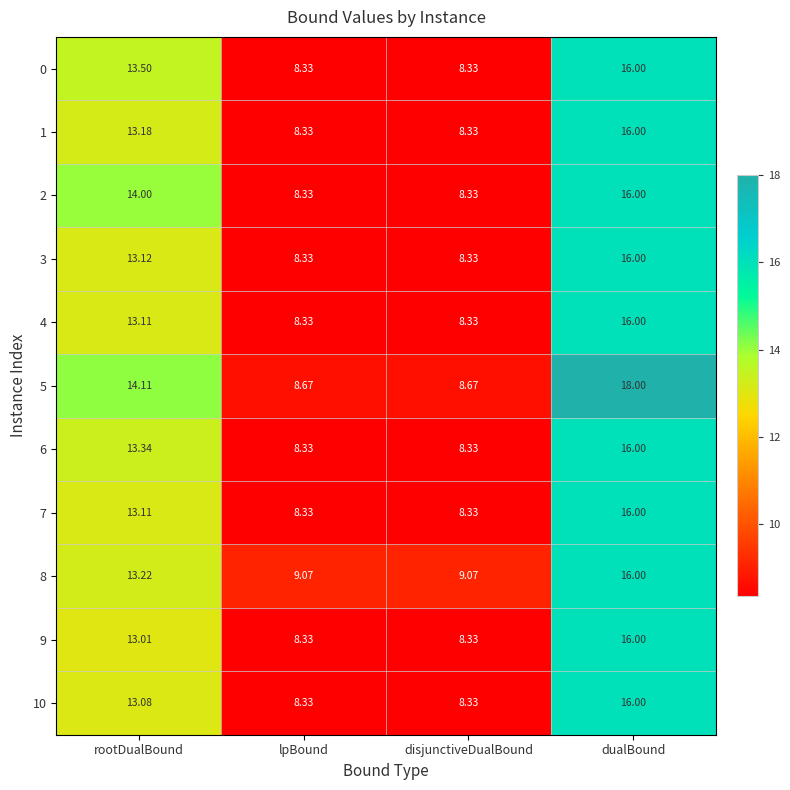

Is the value of 3 at disjunctiveDualBound greater than the value of 8 at disjunctiveDualBound?

No